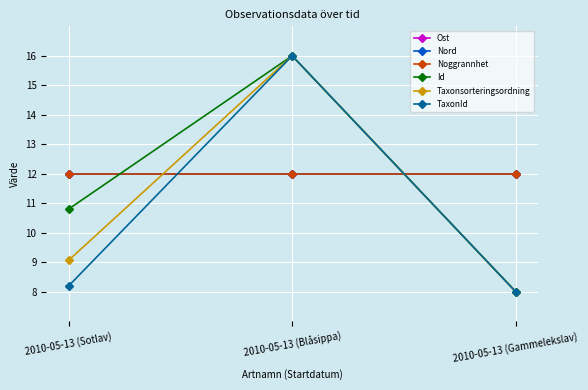

Rank the categories by Noggrannhet value from highest to lowest.

2010-05-13 (Sotlav), 2010-05-13 (Blåsippa), 2010-05-13 (Gammelekslav)